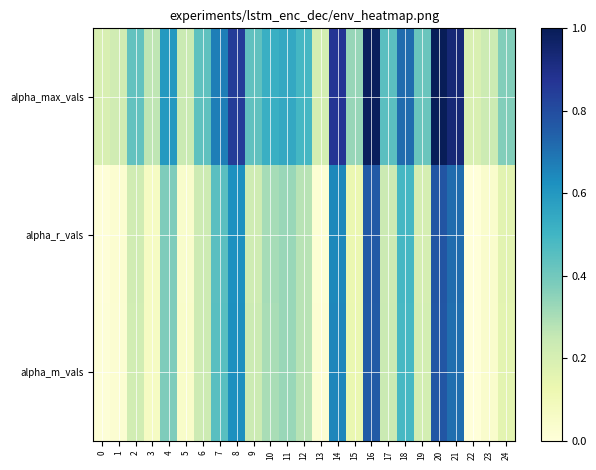

Which series has the largest total across all categories?

alpha_max_vals